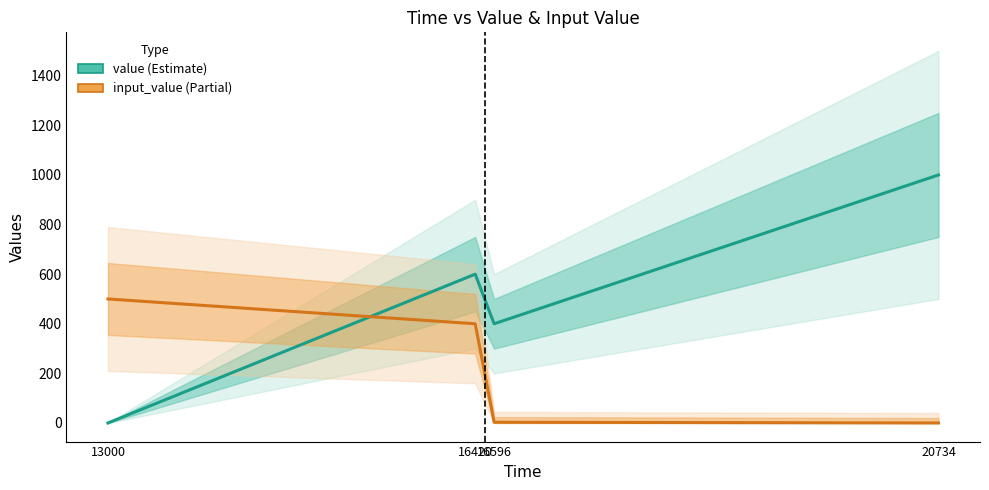

Which series has the largest range (max minus min)?

value